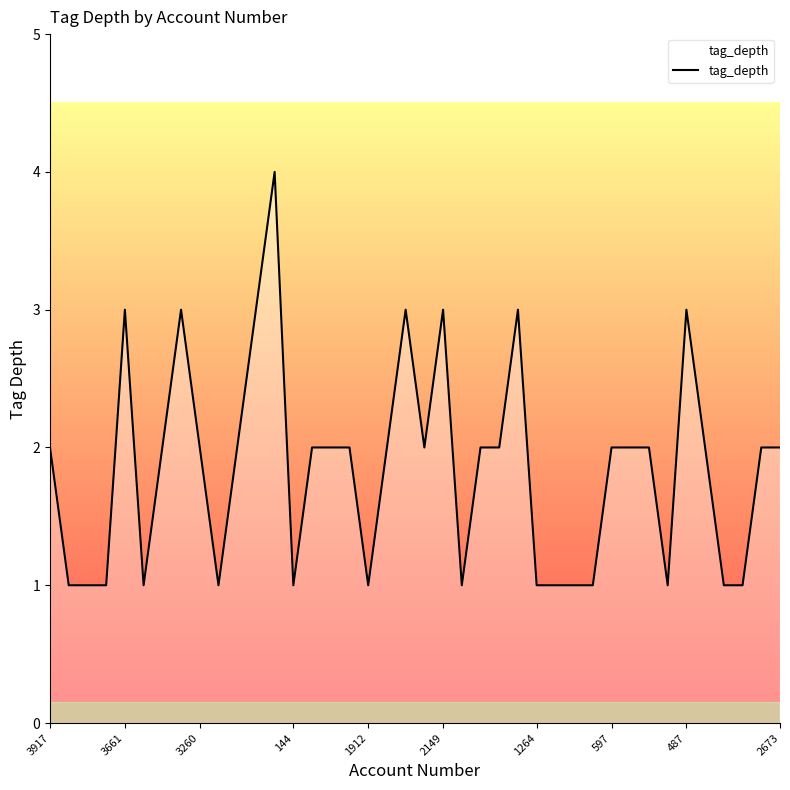

What is the maximum value shown in the chart?

4